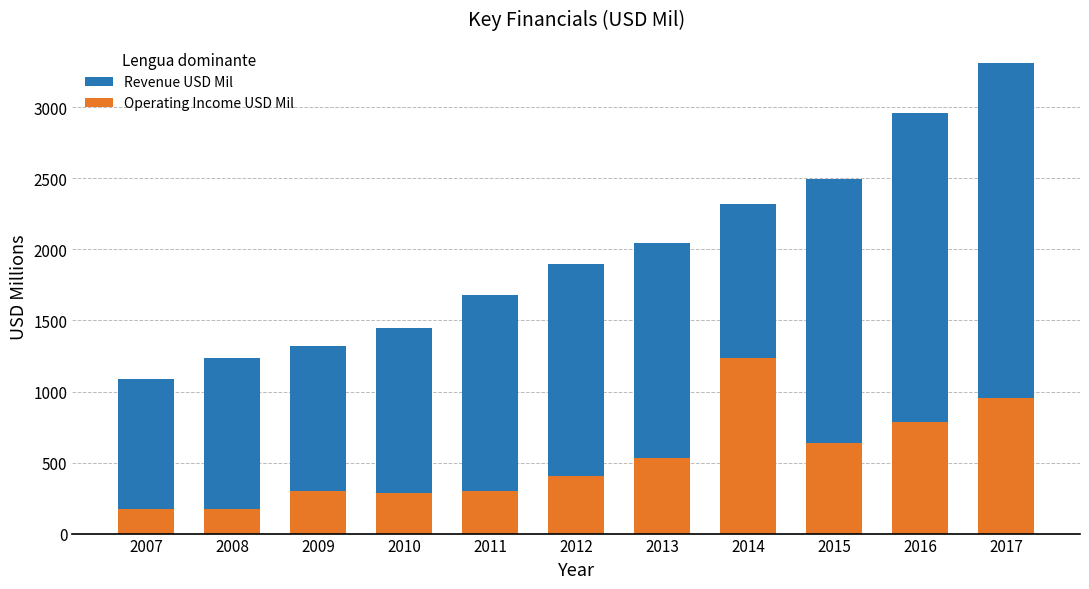

What is the difference between the maximum and second lowest values in the Operating Income USD Mil series?

1060